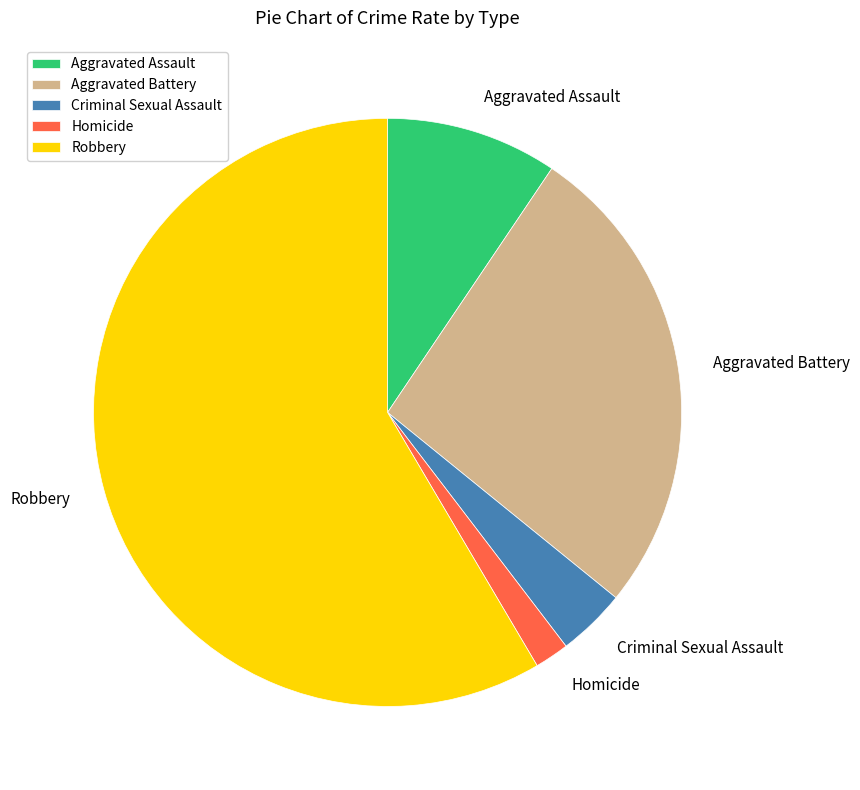

What is the largest slice in the pie chart?

Robbery